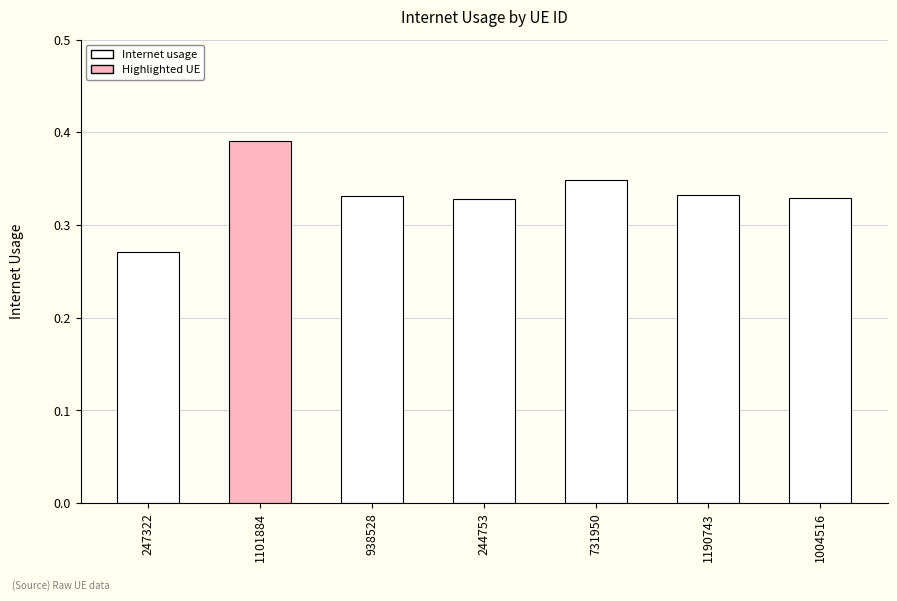

Which label corresponds to the smallest value in the chart?

247322